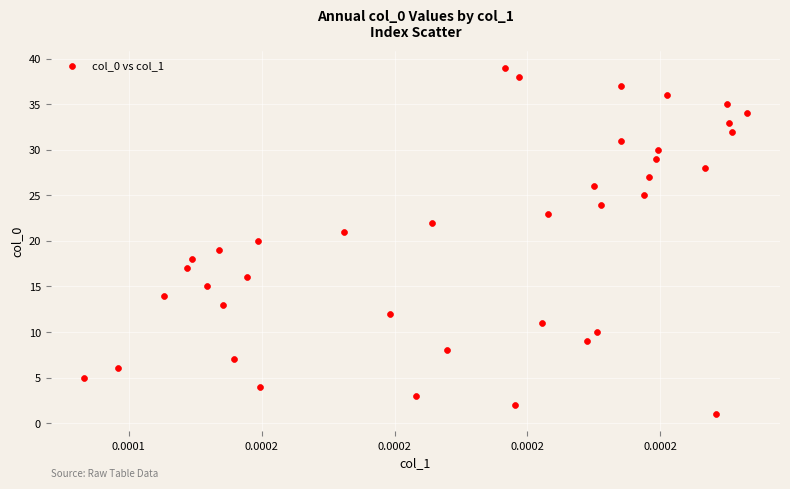

What is the range of Y values (max minus min)?

38